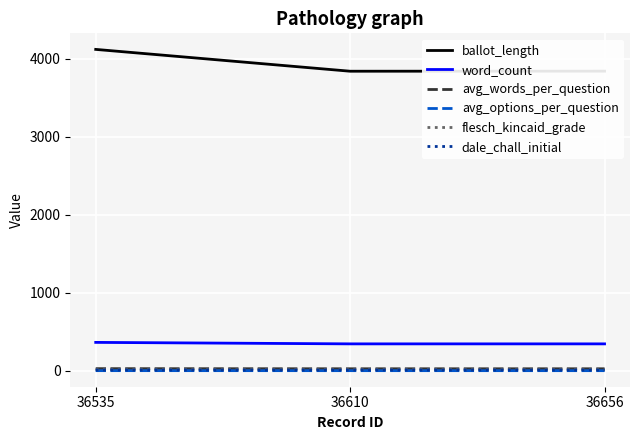

Does the chart have visible grid lines?

Yes